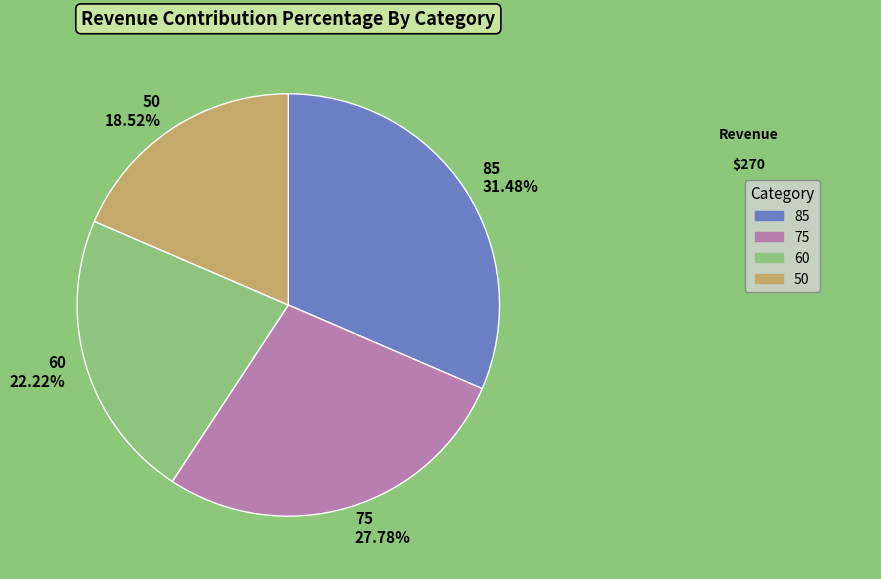

Between 60 and 85, which is larger?

85